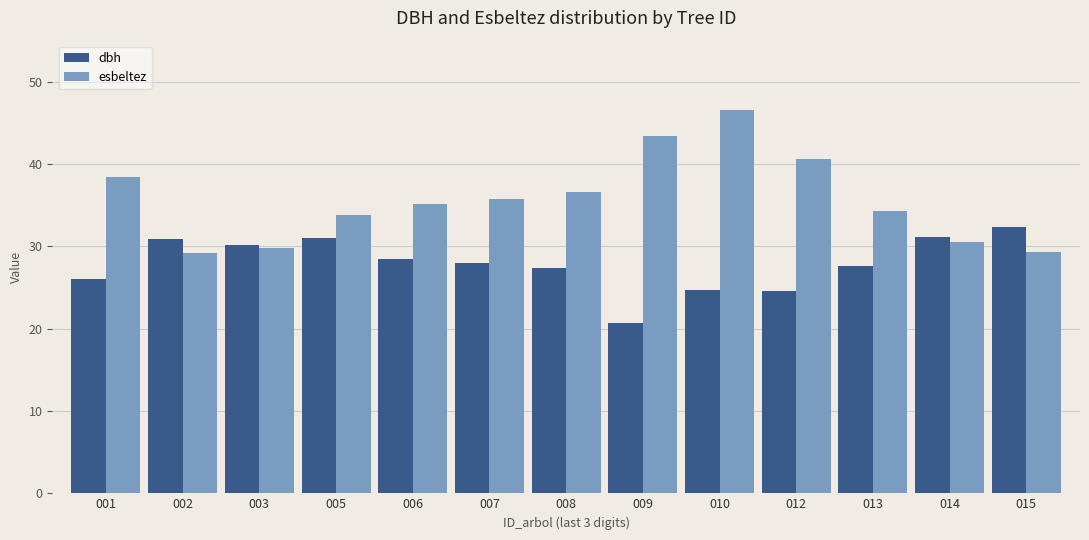

At 010, list the series in order from smallest to largest.

dbh, esbeltez